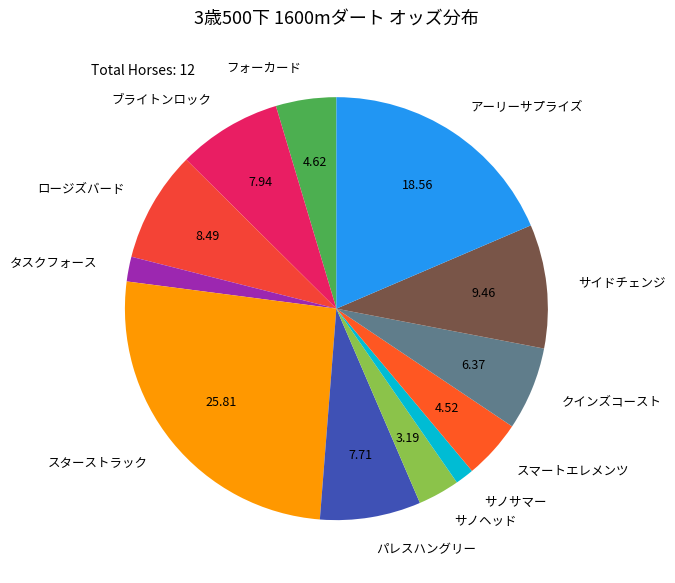

Approximately how many times larger is the value at タスクフォース compared to クインズコースト?

0.3